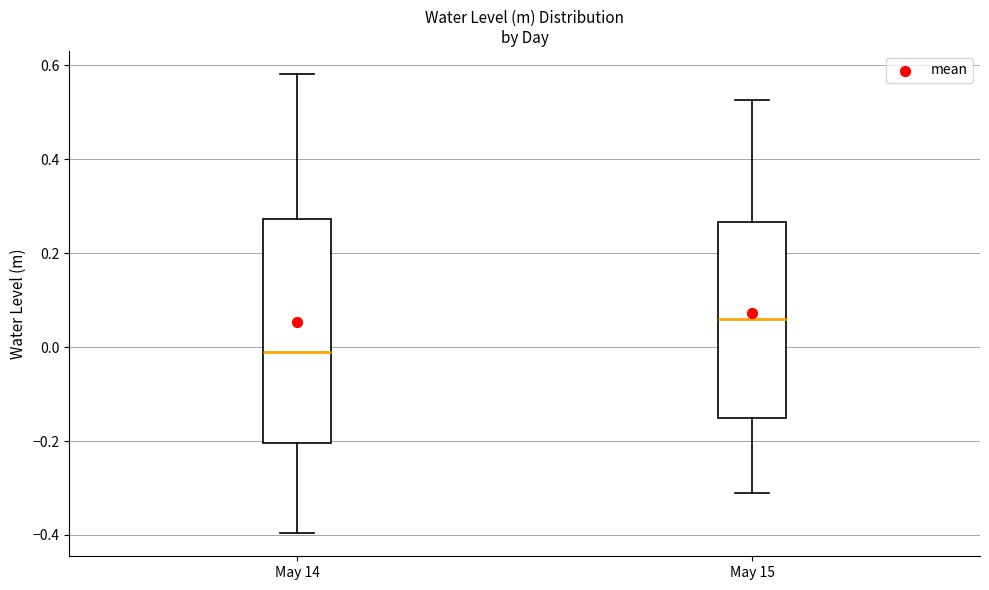

Which box's median line is the highest?

May 15